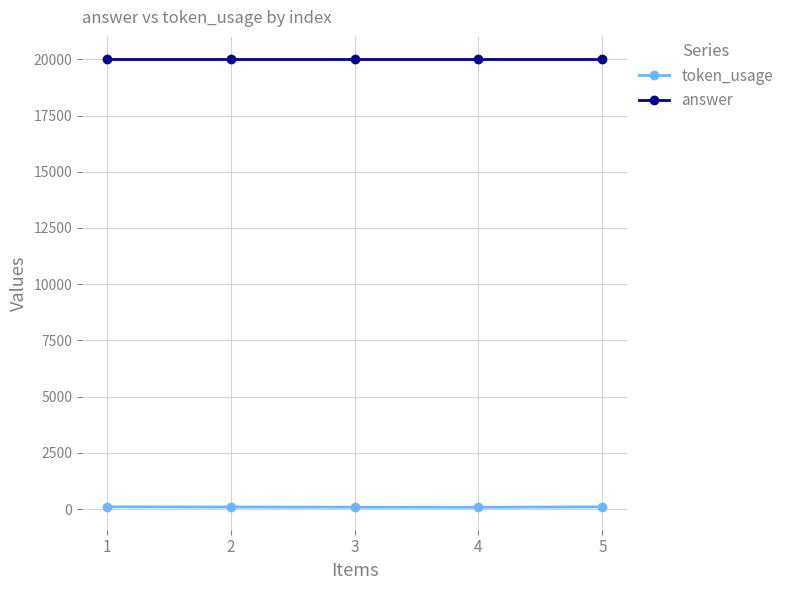

Read the token_usage value at 2.

89